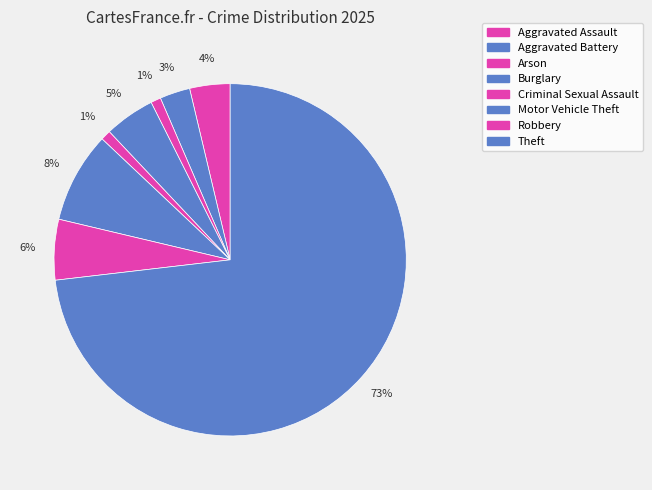

How many slices are in this pie chart?

8